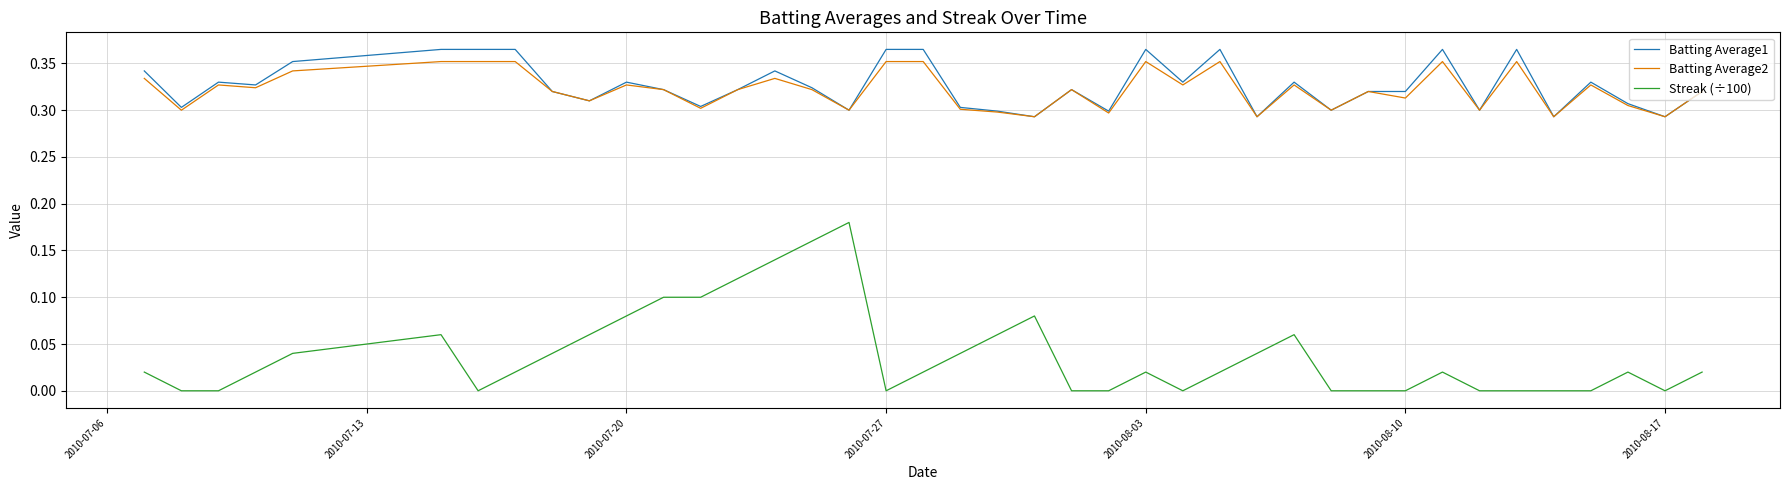

Which series has the widest spread of values?

Streak (÷100)